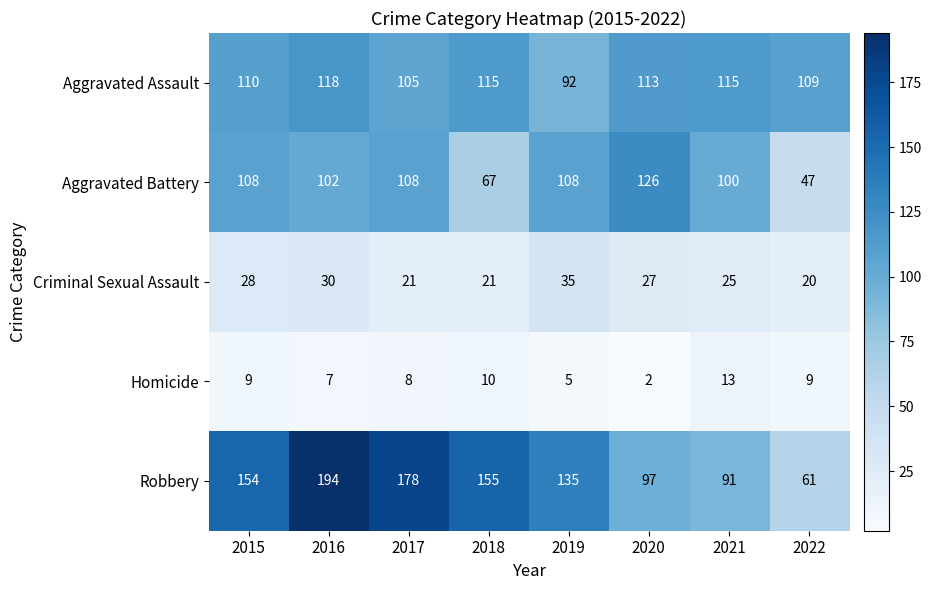

Count the number of categories in the chart.

8